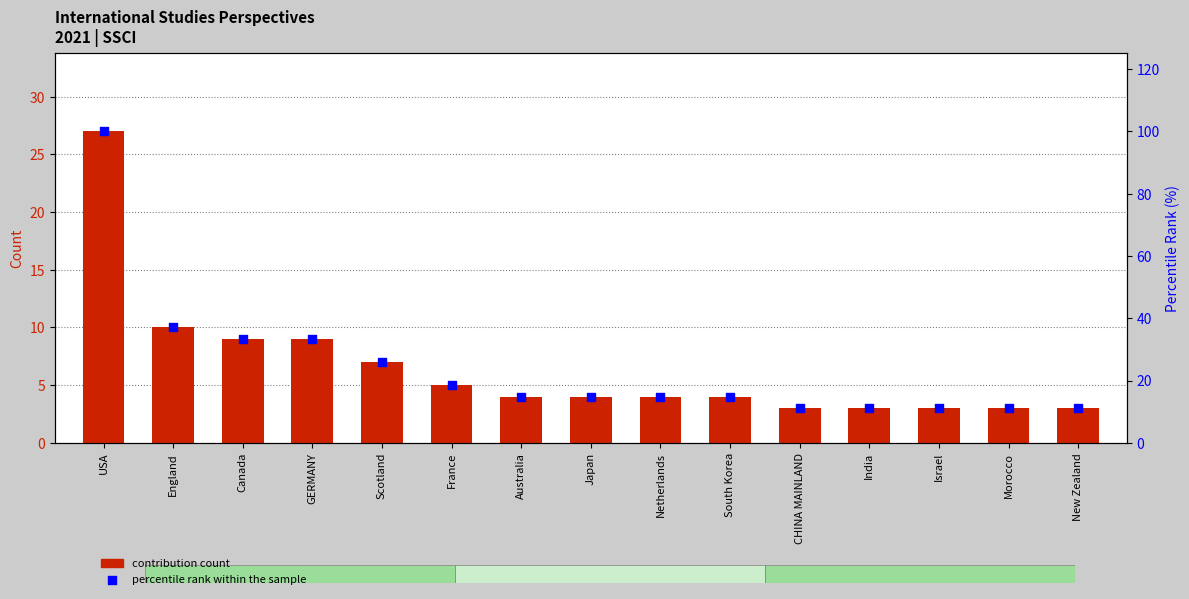

Which series reaches the minimum Y coordinate?

contribution count